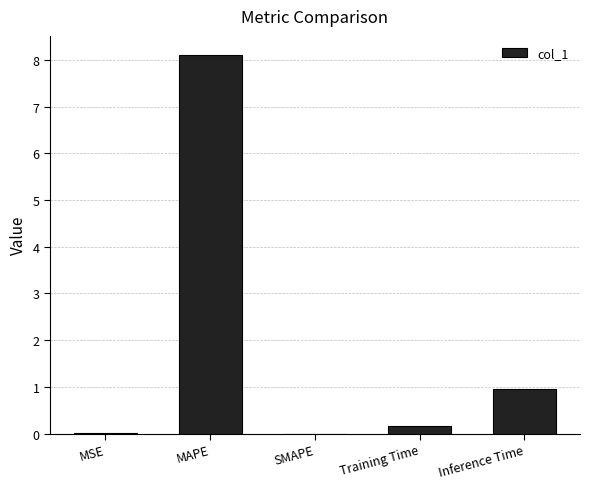

Is it true that the value at MAPE is 8.1?

True